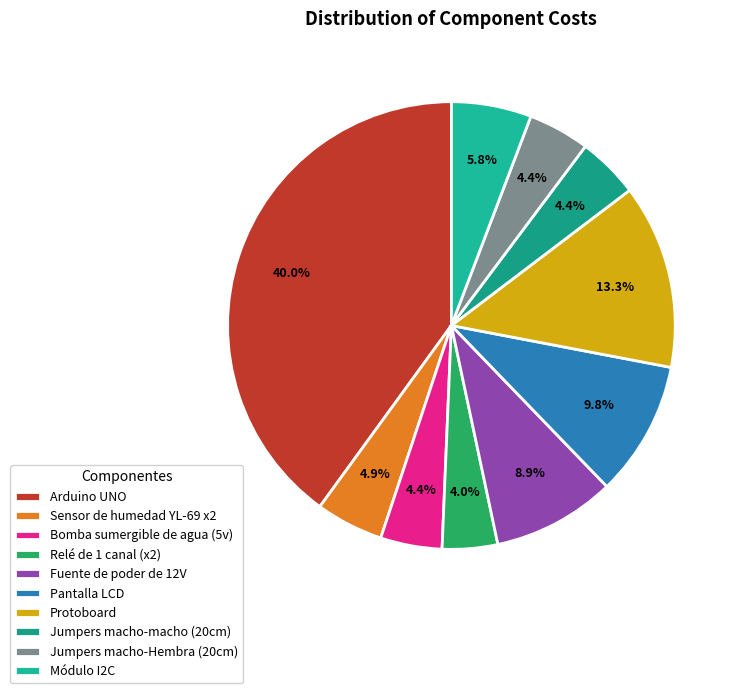

Rank the categories by value from highest to lowest.

Arduino UNO, Protoboard, Pantalla LCD, Fuente de poder de 12V, Módulo I2C, Sensor de humedad YL-69 x2, Bomba sumergible de agua (5v), Jumpers macho-macho (20cm), Jumpers macho-Hembra (20cm), Relé de 1 canal (x2)